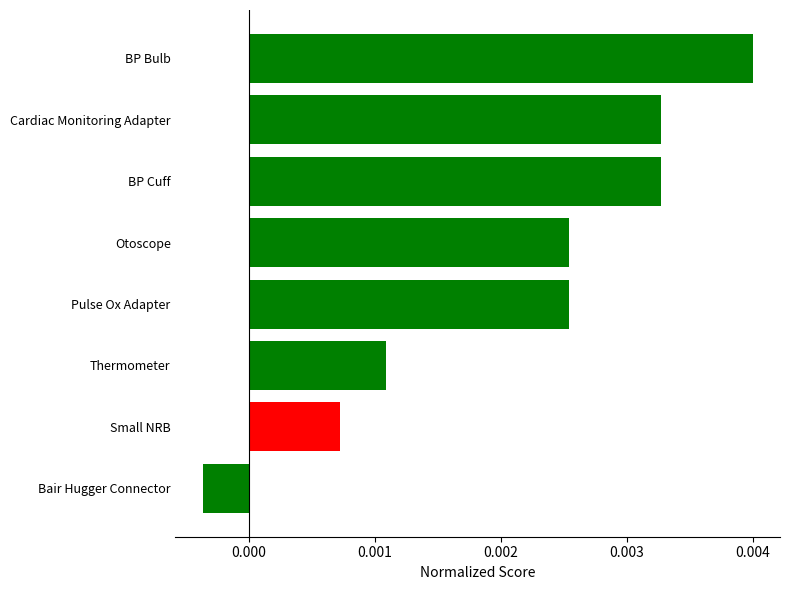

Between Thermometer and Cardiac Monitoring Adapter, which is larger?

Cardiac Monitoring Adapter